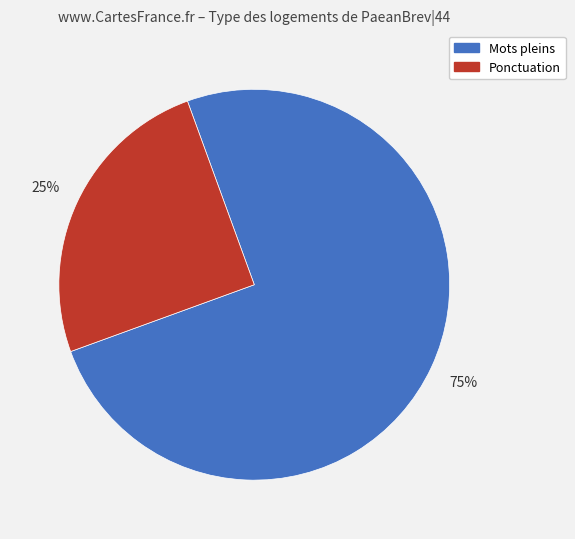

What is the ratio of the value at Mots pleins to the value at Ponctuation?

3.0